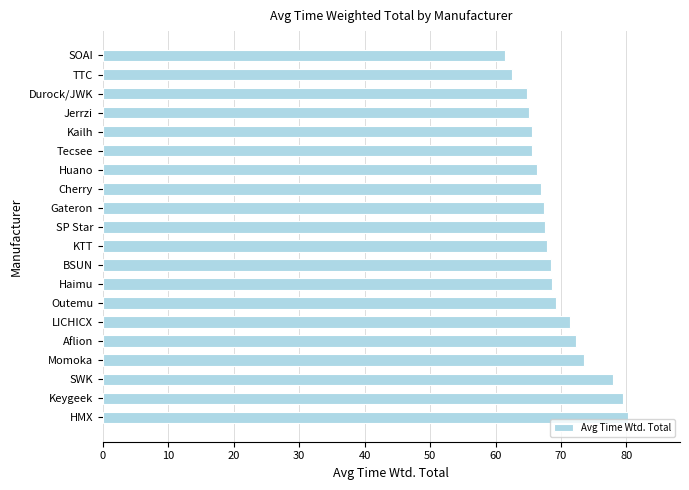

Which has a higher value, LICHICX or SP Star?

LICHICX